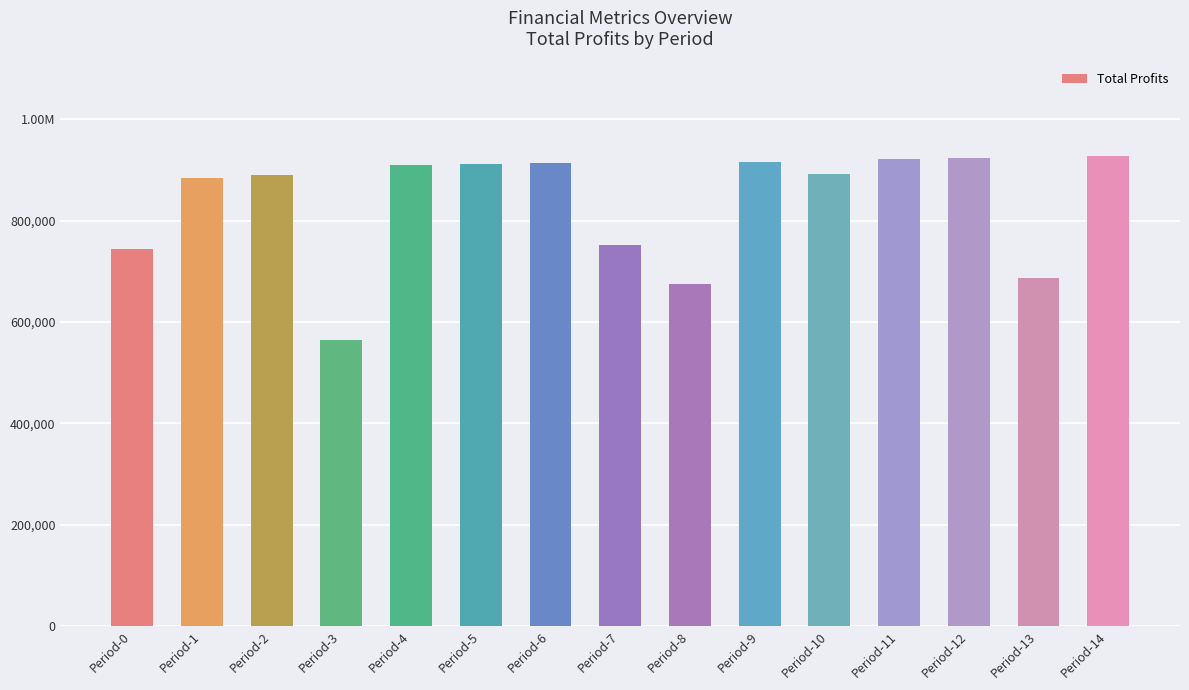

What is the maximum value shown in the chart?

928353.5